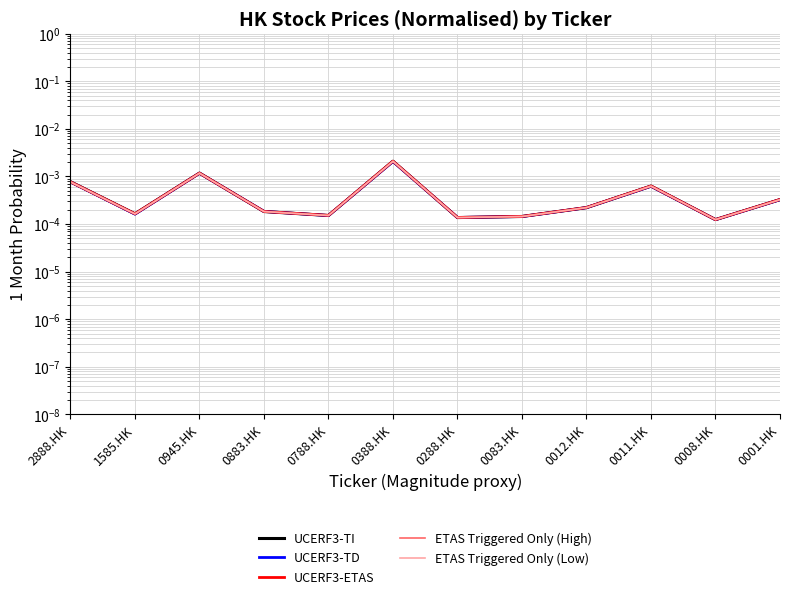

What are all the series names shown in the legend?

UCERF3-TI, UCERF3-TD, UCERF3-ETAS, ETAS Triggered Only (High), ETAS Triggered Only (Low)